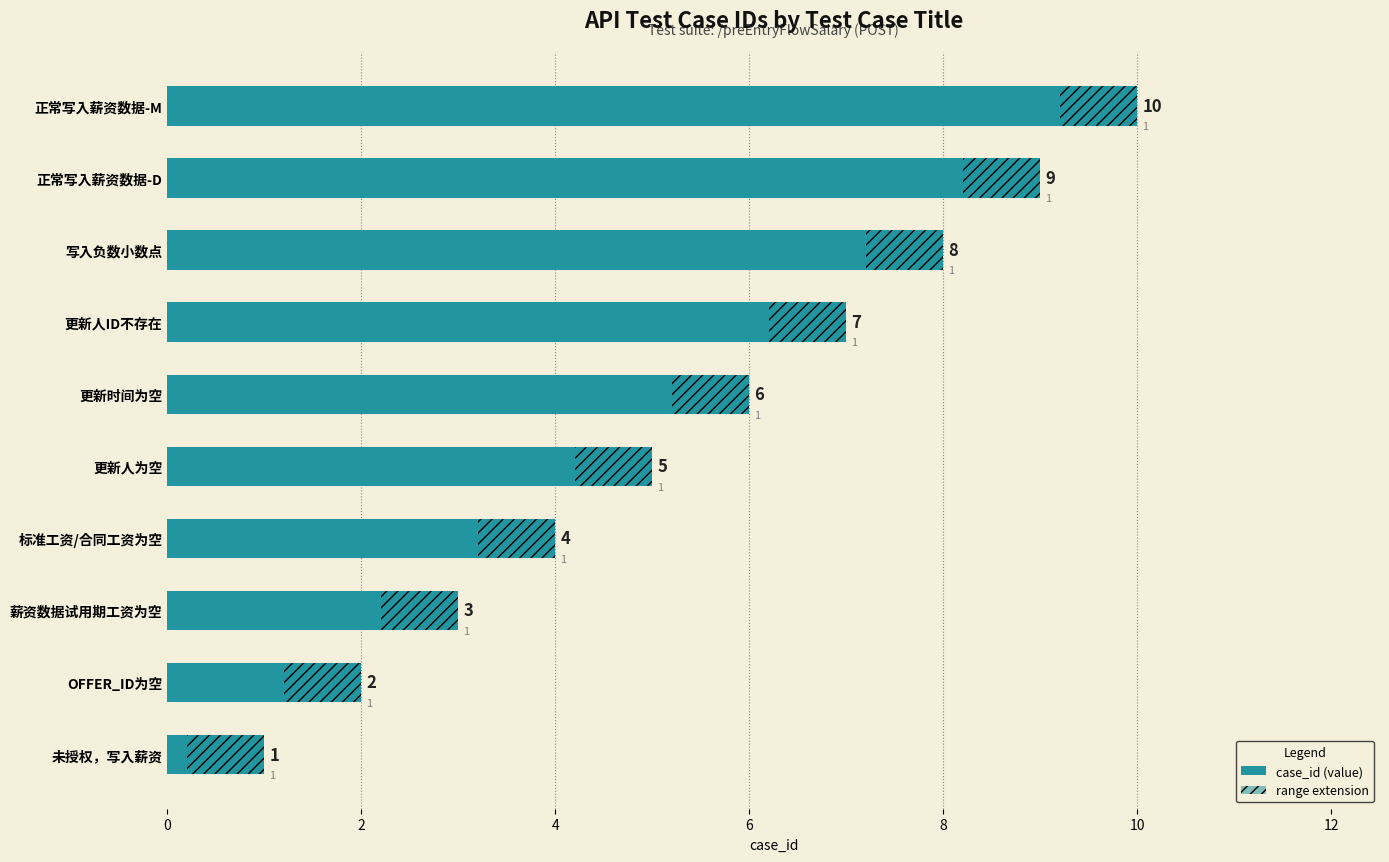

How many distinct data groups are displayed?

1